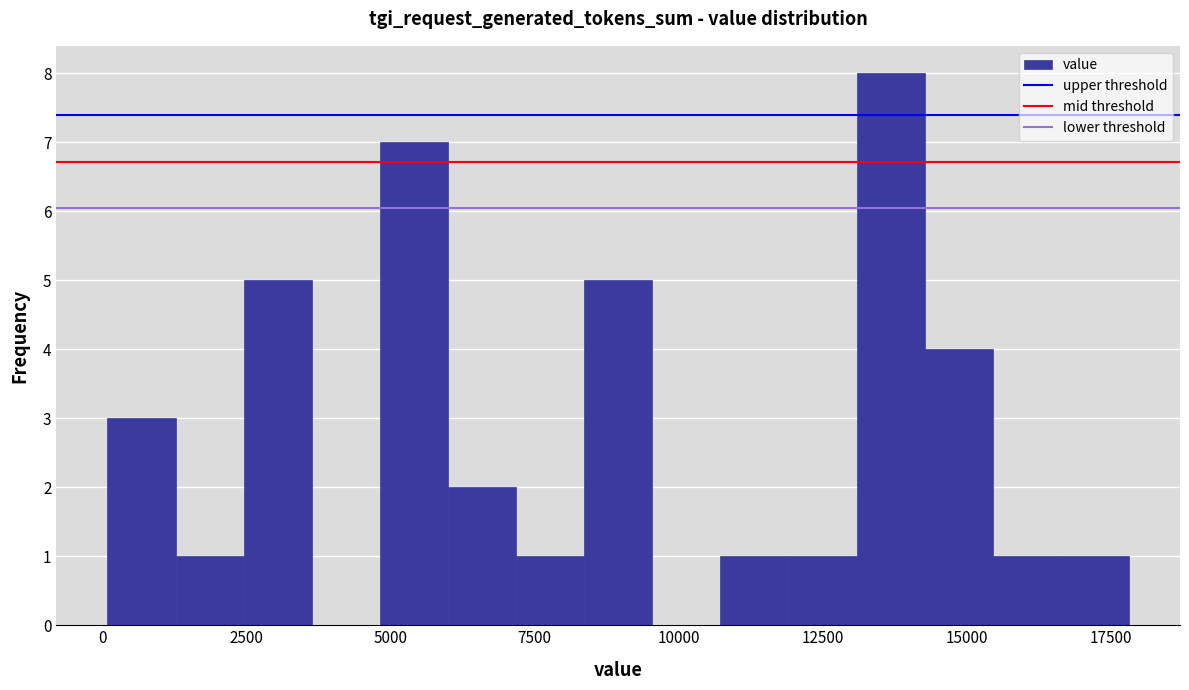

Read against the x-axis, roughly where is the centre of the tallest bar?

13500